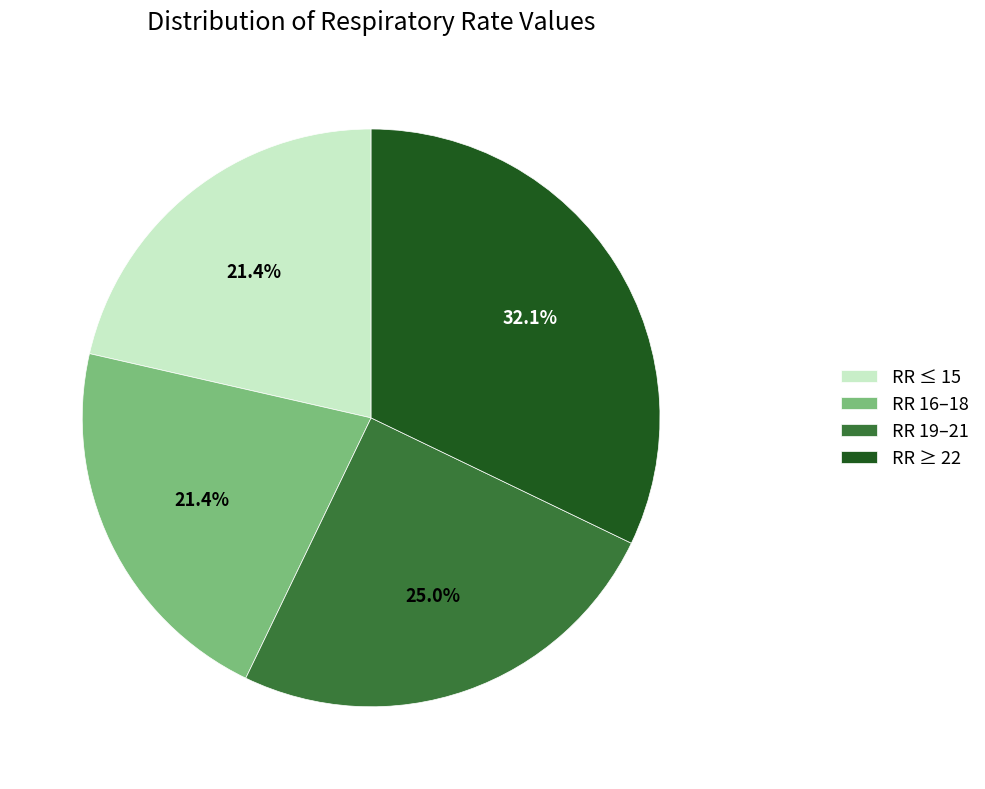

Between RR 19–21 and RR 16–18, which is larger?

RR 19–21